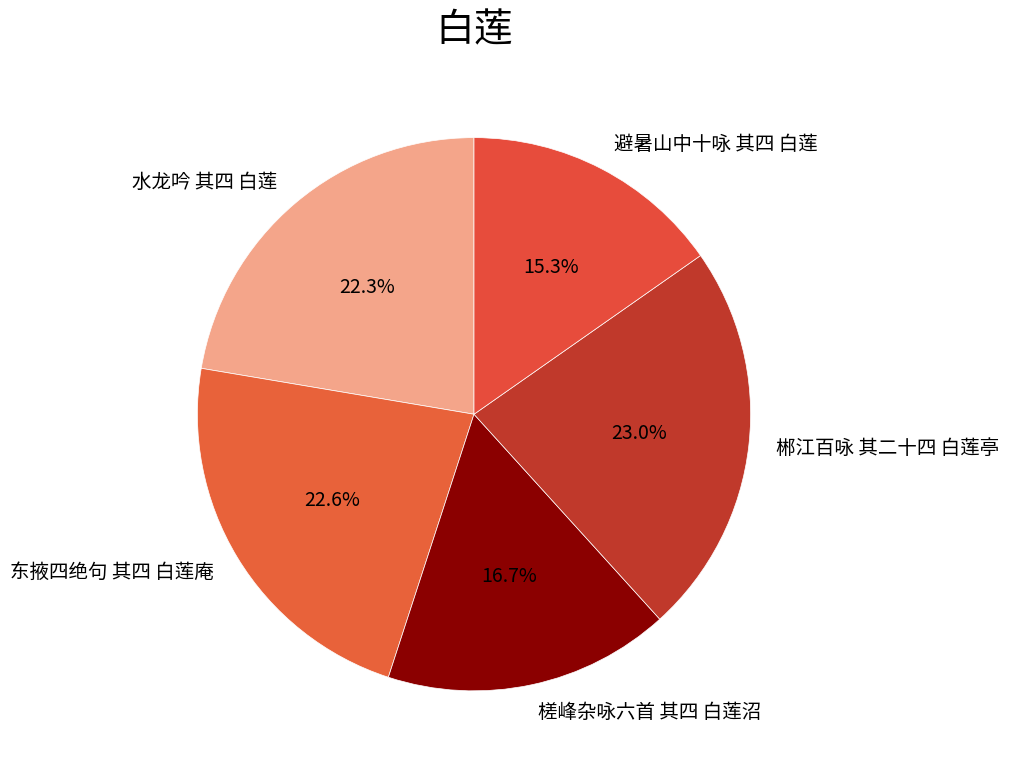

To the nearest percent, what is the difference between the 槎峰杂咏六首 其四 白莲沼 and 郴江百咏 其二十四 白莲亭 slice percentages?

6%